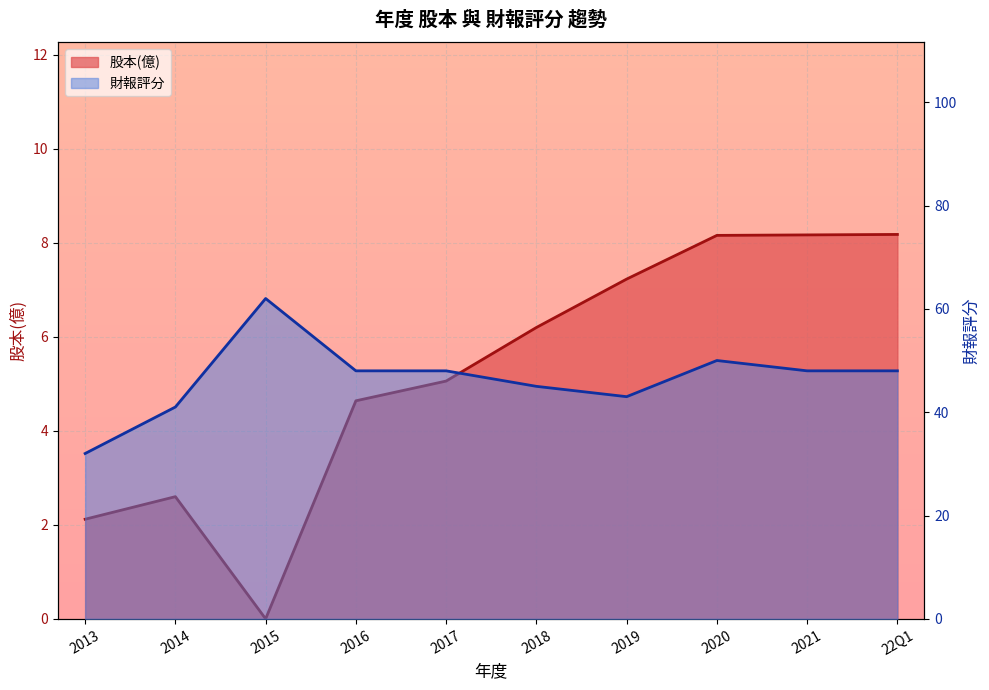

Reading right to left, transcribe all the data shown in this chart.

股本(億): 22Q1=8.2	2021=8.2	2020=8.2	2019=7.2	2018=6.2	2017=5.1	2016=4.6	2015=0.0	2014=2.6	2013=2.1
財報評分: 22Q1=48.0	2021=48.0	2020=50.0	2019=43.0	2018=45.0	2017=48.0	2016=48.0	2015=62.0	2014=41.0	2013=32.0